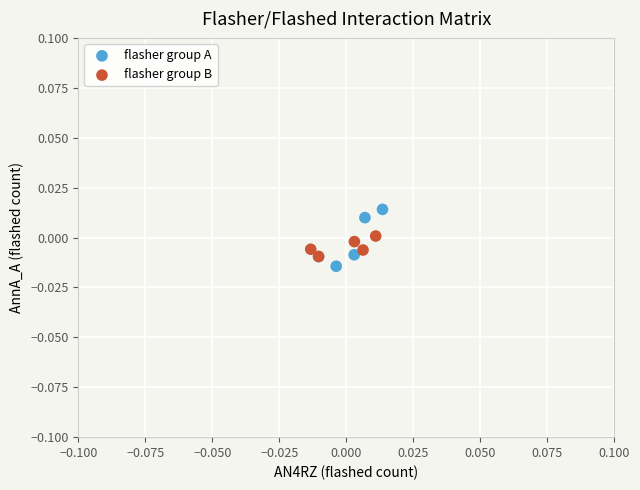

Which series reaches the maximum Y coordinate?

flasher group A